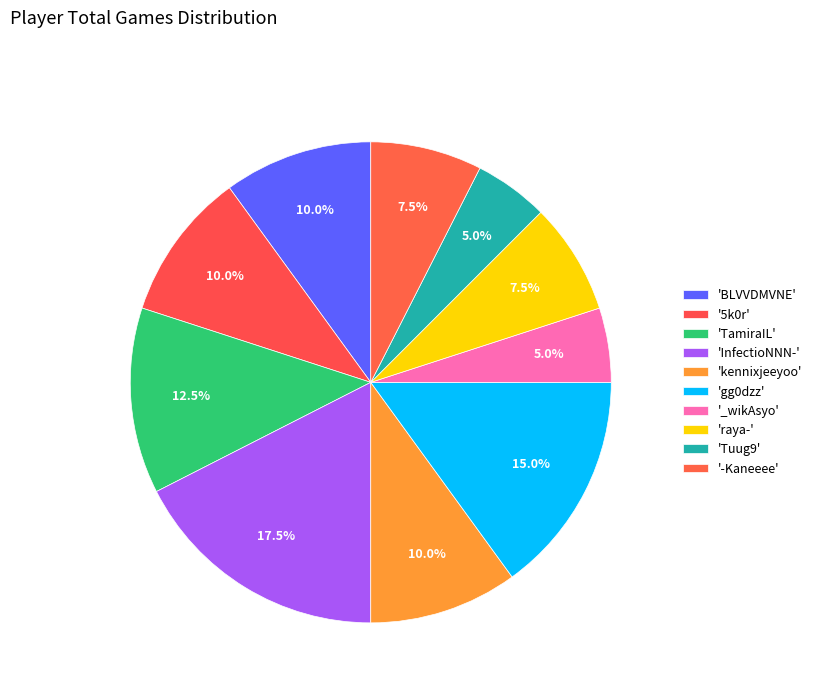

Which slice is the smallest?

_wikAsyo